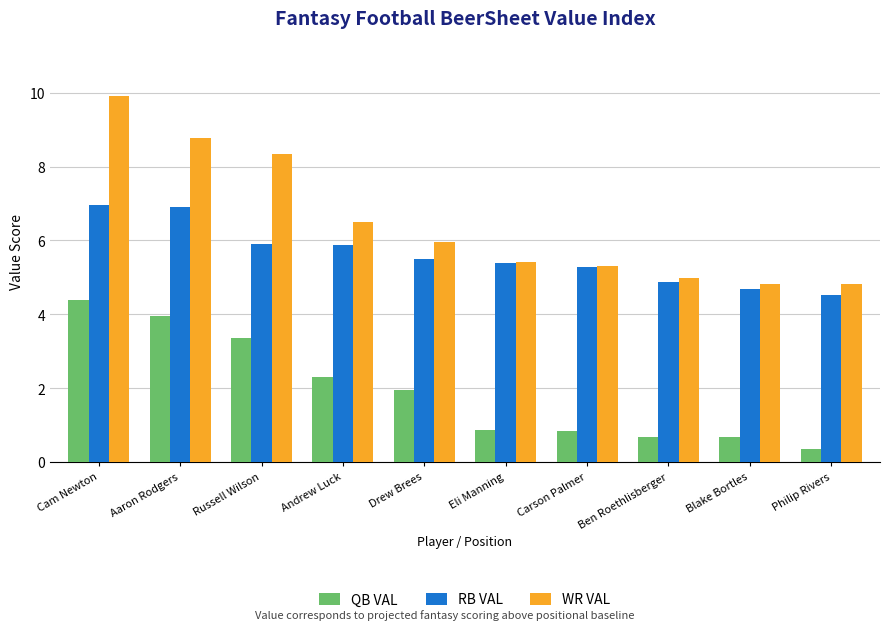

What are all the series names shown in the legend?

QB VAL, RB VAL, WR VAL